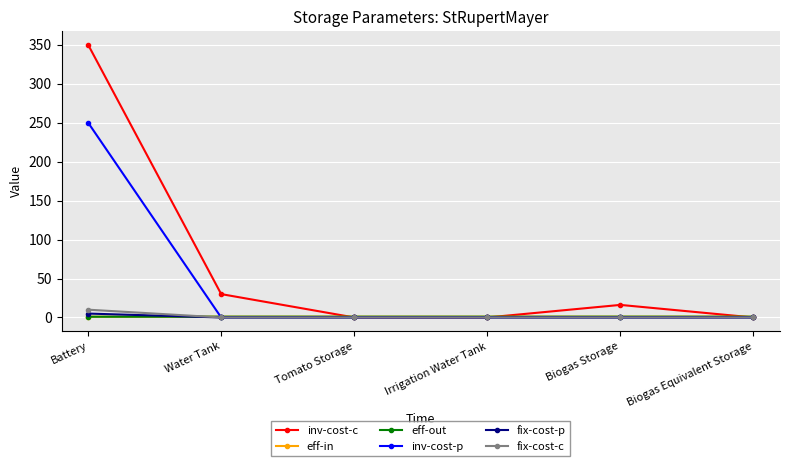

Is this an area chart (filled region under the line)?

No